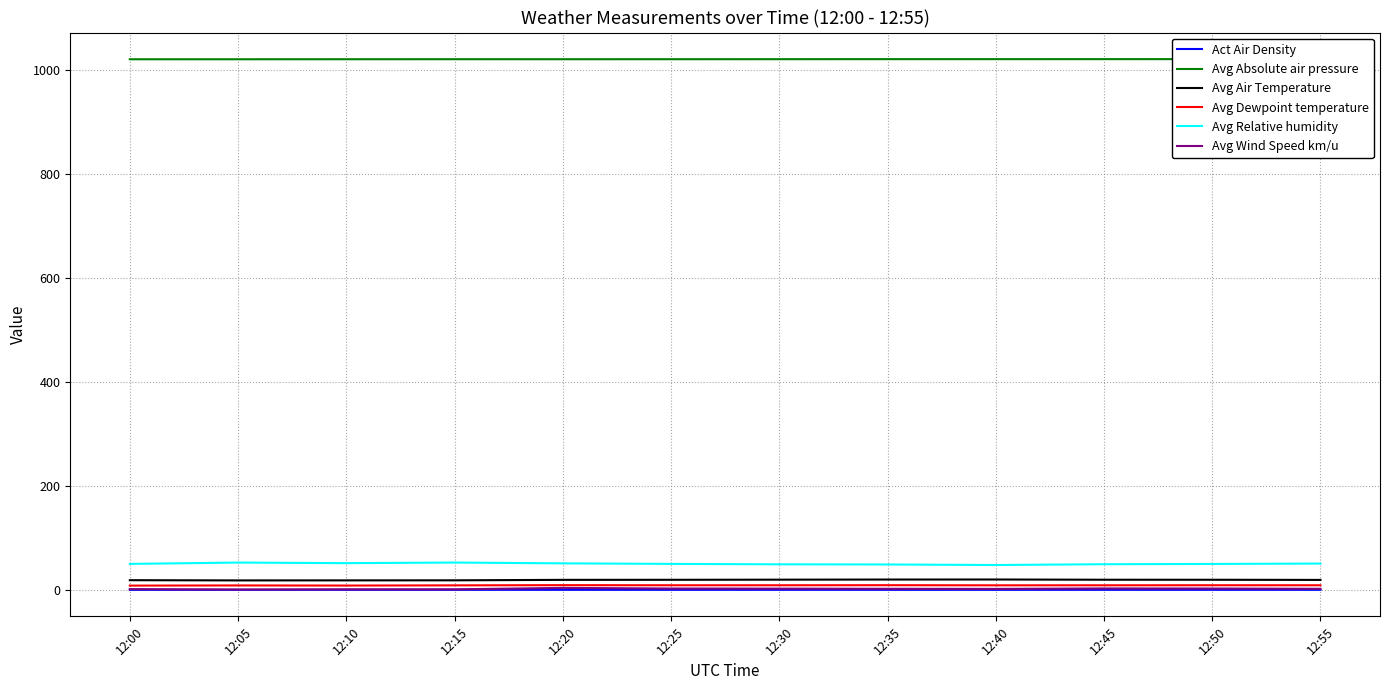

Reading left to right, extract all data points from this chart.

Act Air Density: 1.2	1.2	1.2	1.2	1.2	1.2	1.2	1.2	1.2	1.2	1.2	1.2
Avg Absolute air pressure: 1020.9	1020.9	1020.9	1021.0	1021.0	1021.0	1021.0	1021.1	1021.1	1021.1	1021.1	1021.2
Avg Air Temperature: 19.7	19.3	19.3	19.4	20.3	20.4	20.7	20.9	21.0	20.6	20.5	20.2
Avg Dewpoint temperature: 9.3	9.6	9.4	9.8	10.2	9.9	9.9	10.1	9.8	9.9	10.0	9.9
Avg Relative humidity: 51.0	53.5	52.4	53.6	52.0	51.0	50.2	49.9	48.8	50.4	50.9	51.6
Avg Wind Speed km/u: 2.6	1.8	2.2	2.2	4.9	3.7	3.5	3.2	3.0	3.8	3.7	3.1